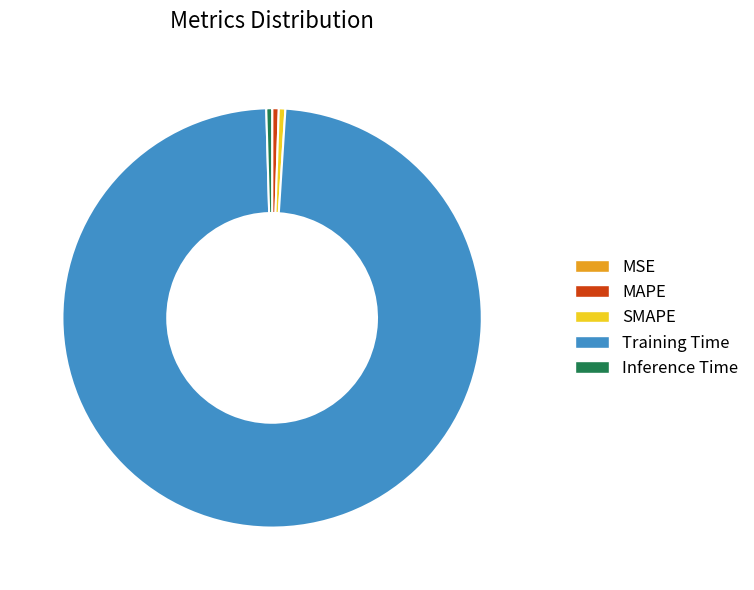

The MAPE slice represents 9% of the pie. True or false?

False